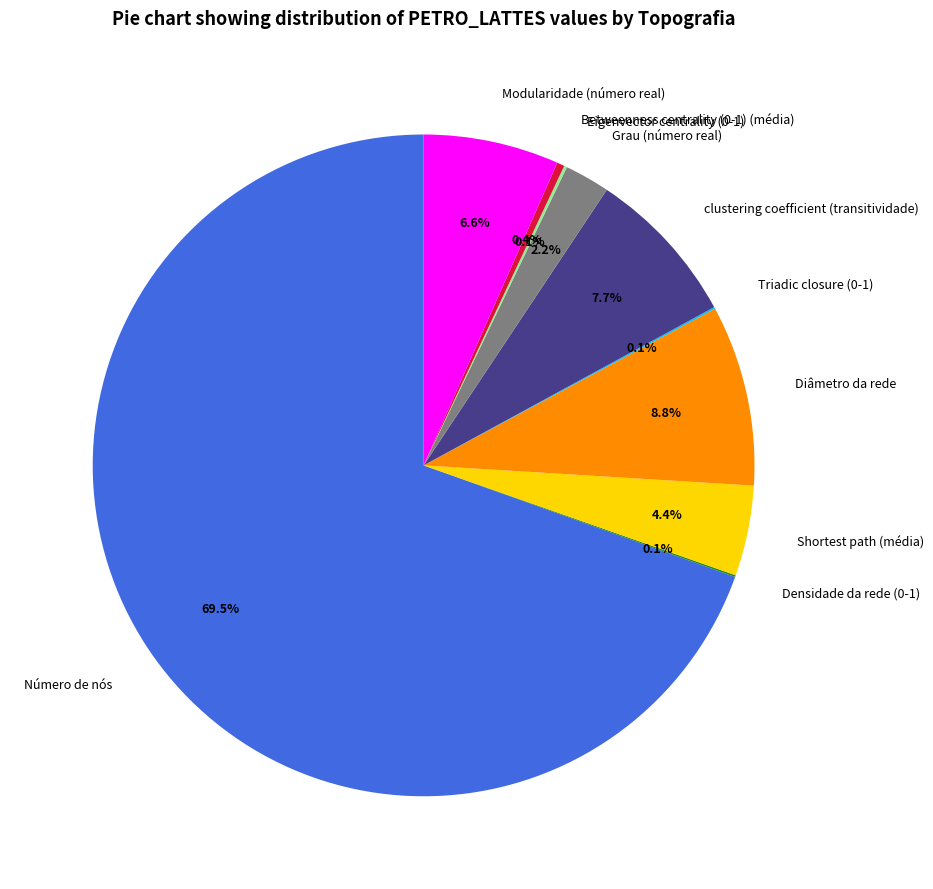

What is the largest slice in the pie chart?

Número de nós